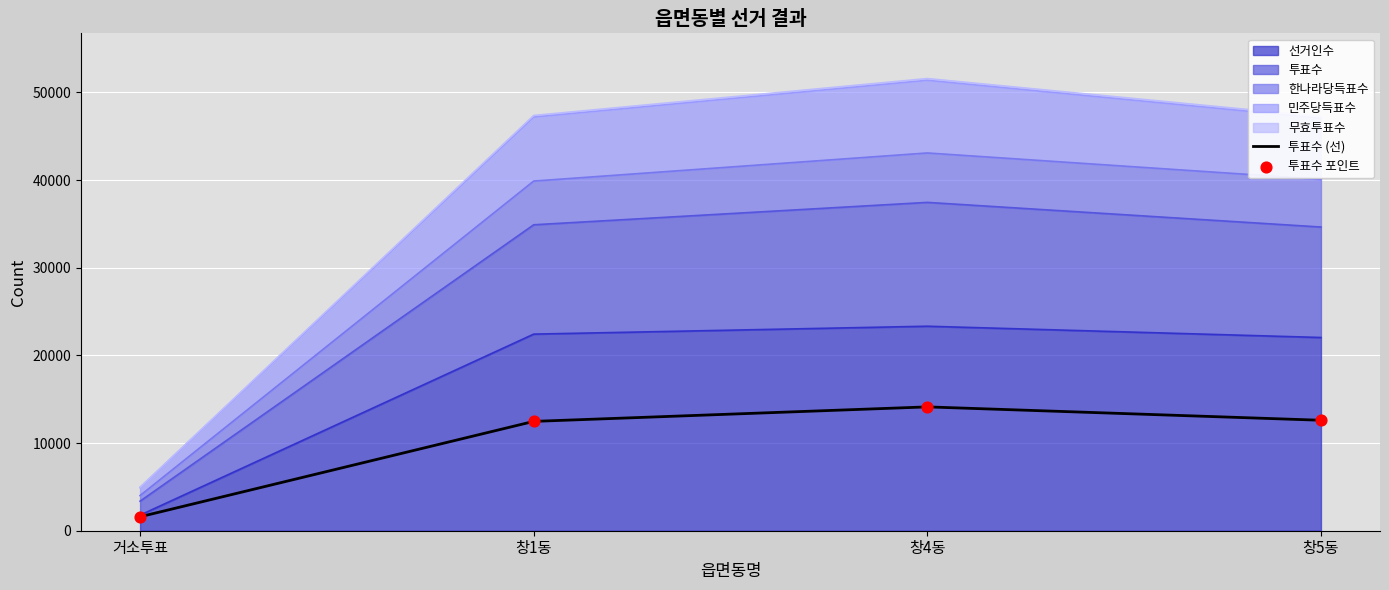

What is the total value across all series at 창4동?

28252